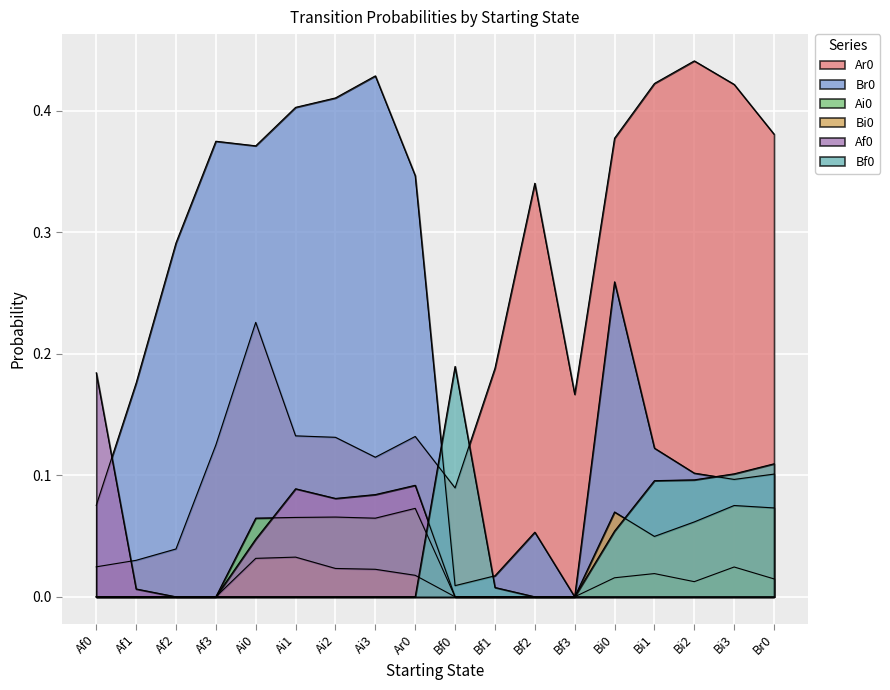

The value of Ai0 at Bf0 is -0.0. True or false?

False